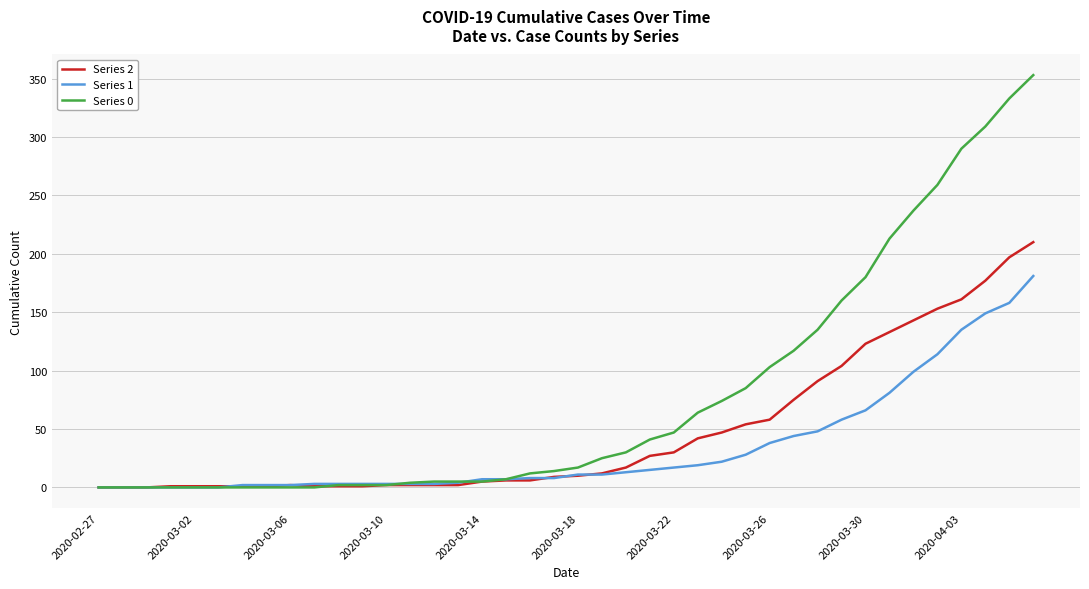

List the series in order of their peak value, highest first.

Series 0, Series 2, Series 1